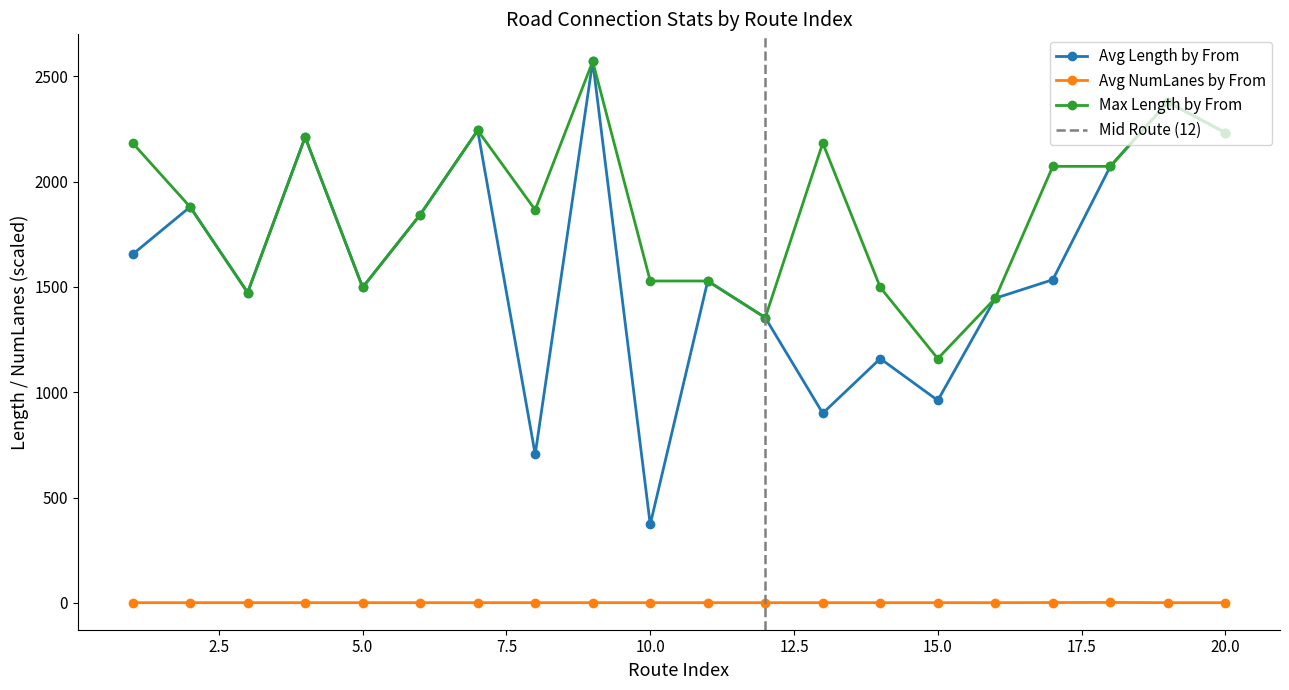

How many lines are shown in the chart?

3